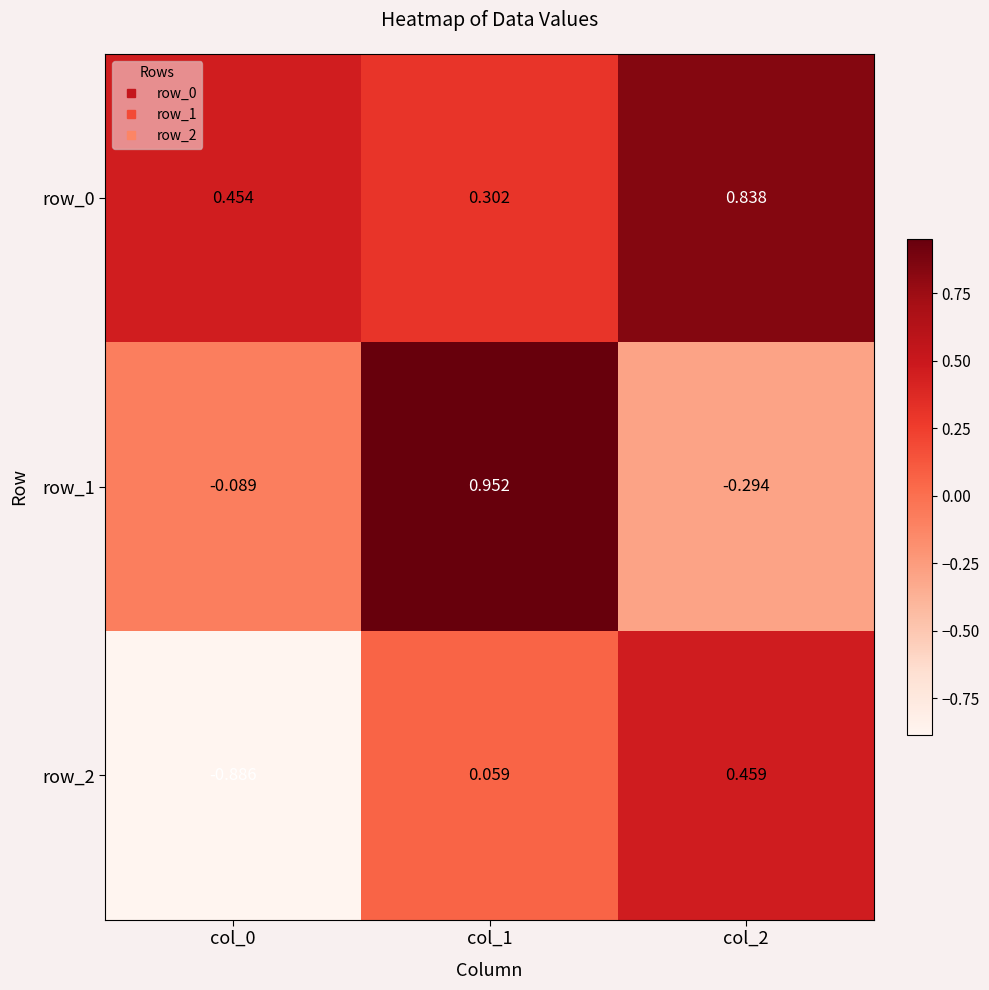

Is the value of row_0 at col_2 greater than the value of row_2 at col_0?

Yes